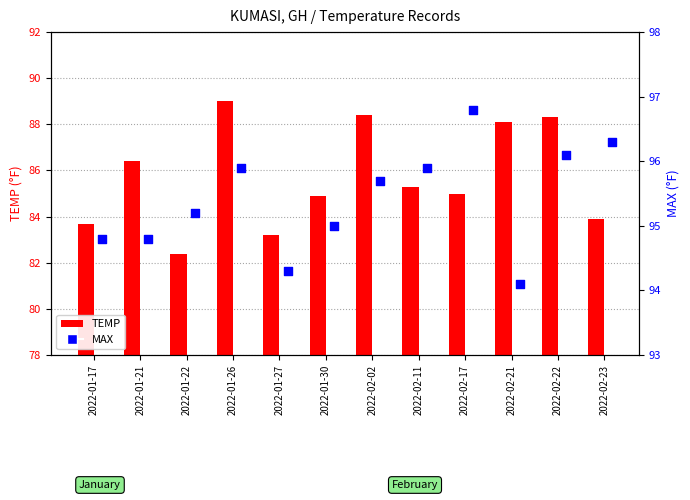

Which series has the widest spread of Y values?

TEMP